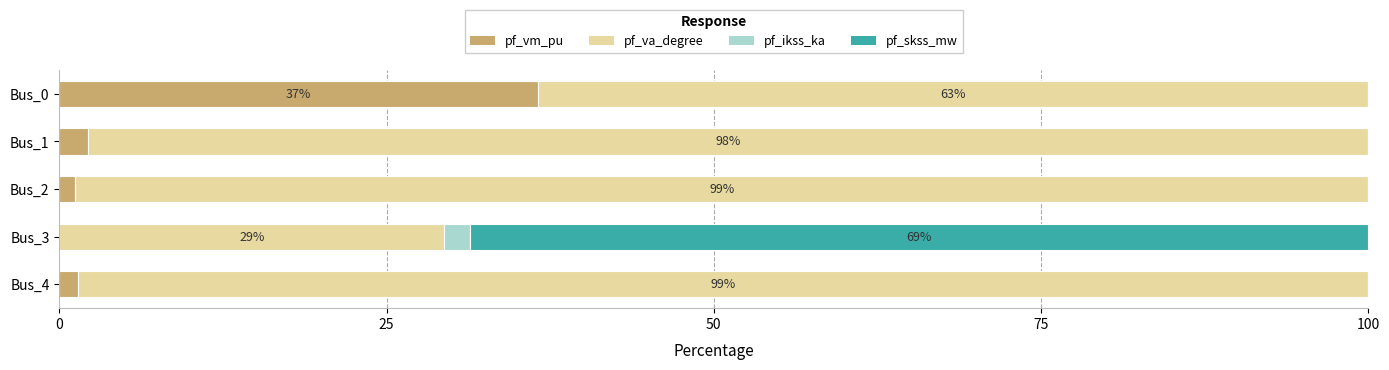

What is the sum of all pf_vm_pu values?

41.4